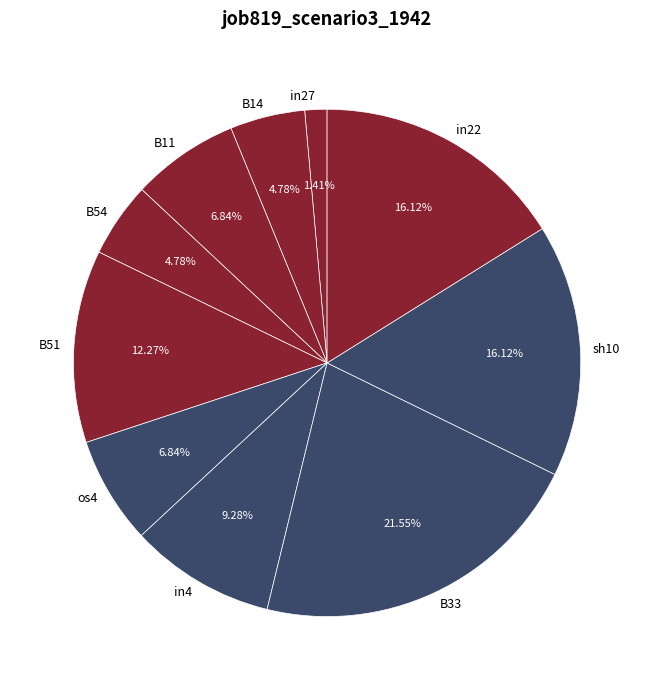

To the nearest percent, what portion does sh10 represent?

16%